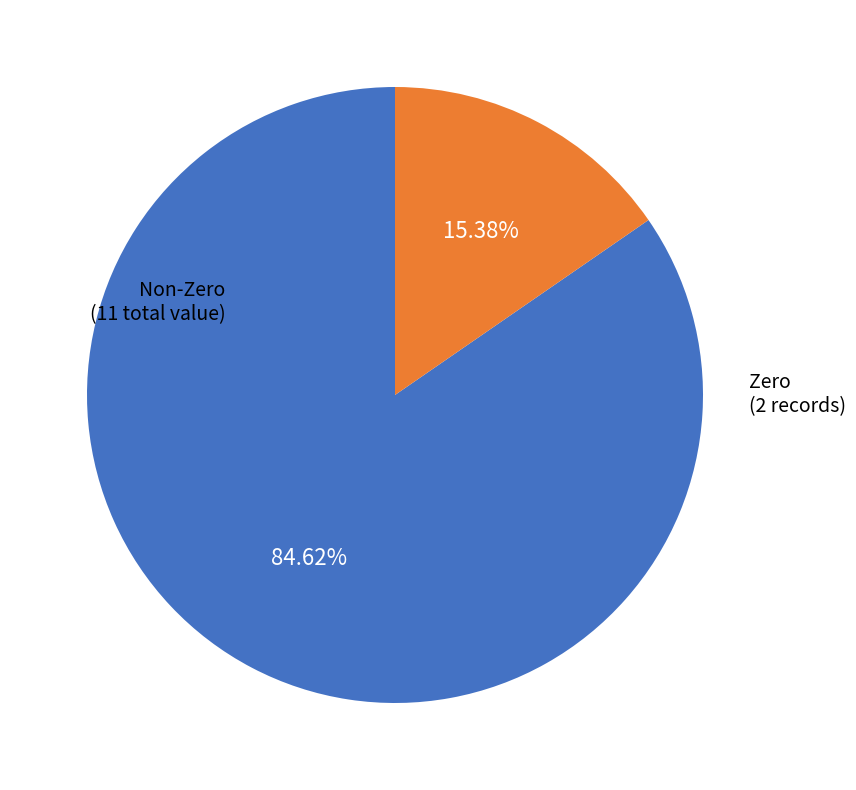

Does any single category account for the majority?

Yes